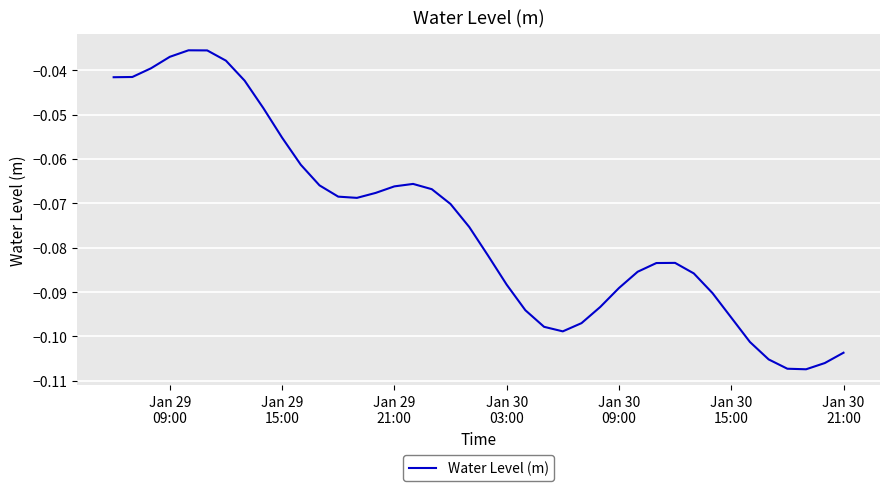

Does the chart display data point markers on the line(s)?

No